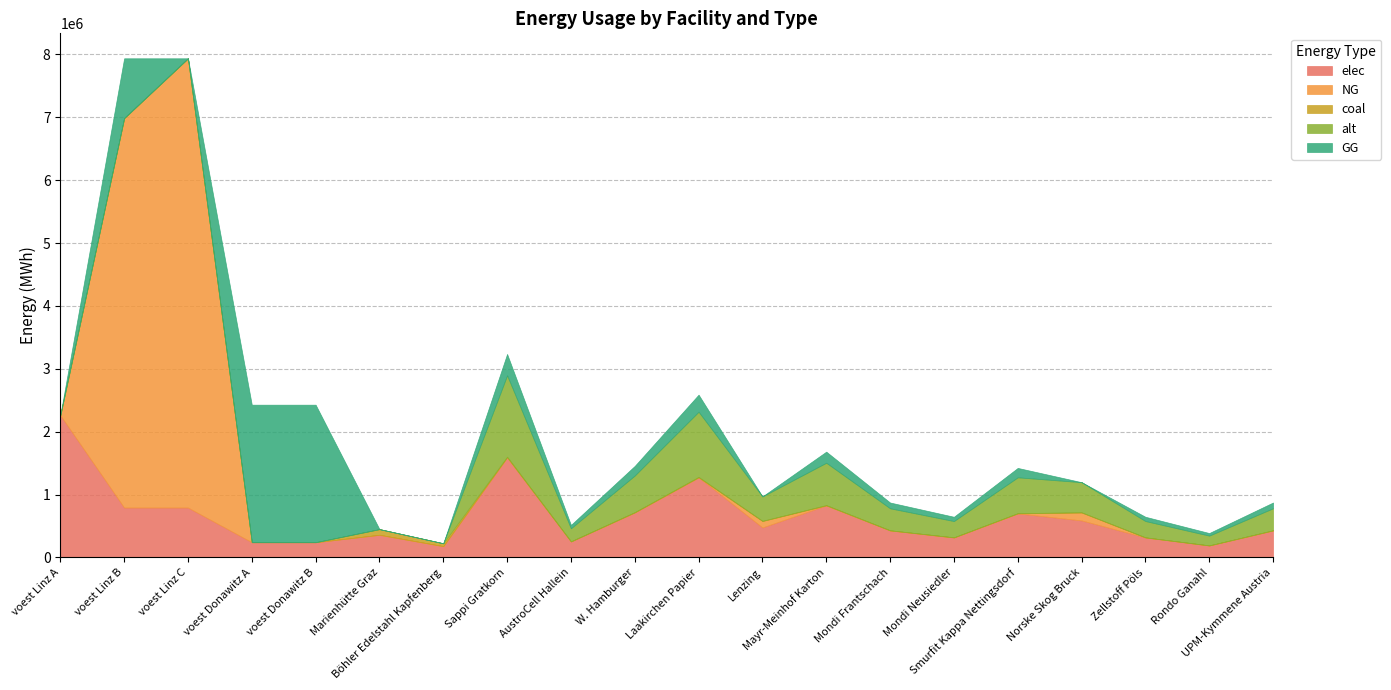

Is the value of GG at Rondo Ganahl greater than the value of alt at AustroCell Hallein?

No